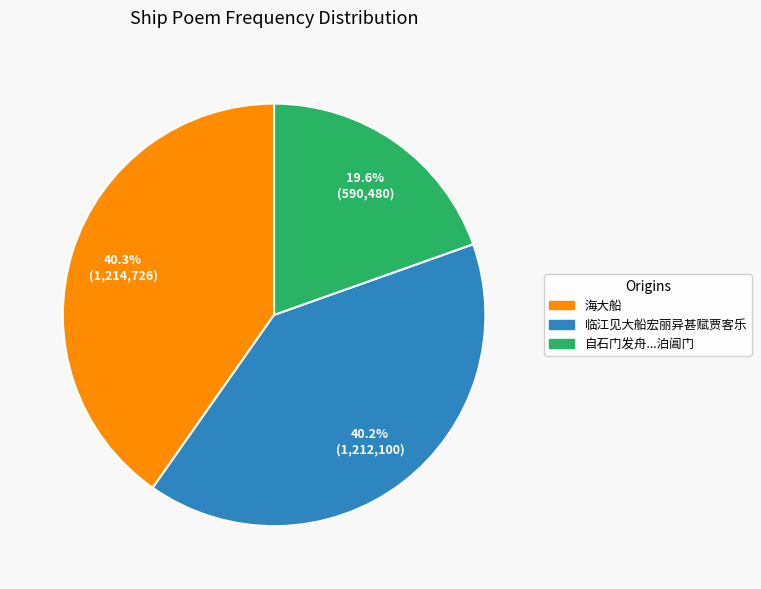

Is there a majority slice in this chart?

No